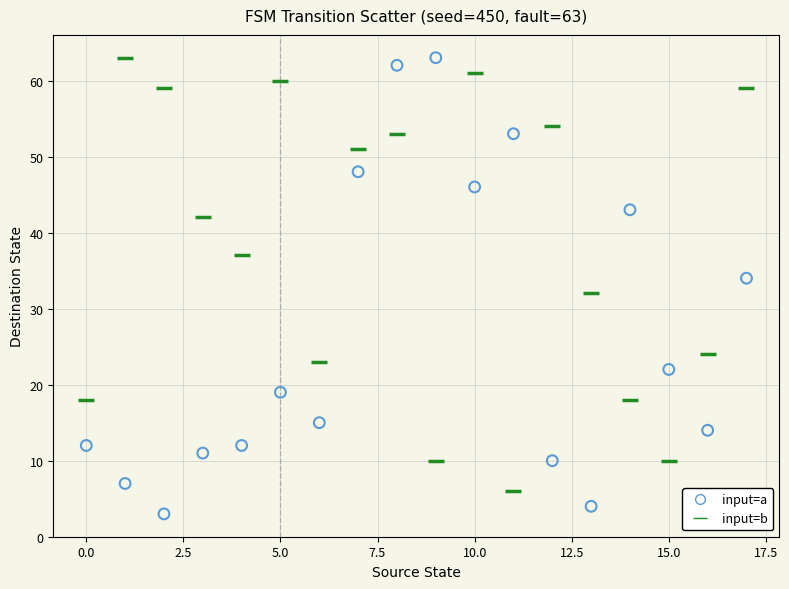

Across all data points, what is the range of Y values (max minus min)?

60